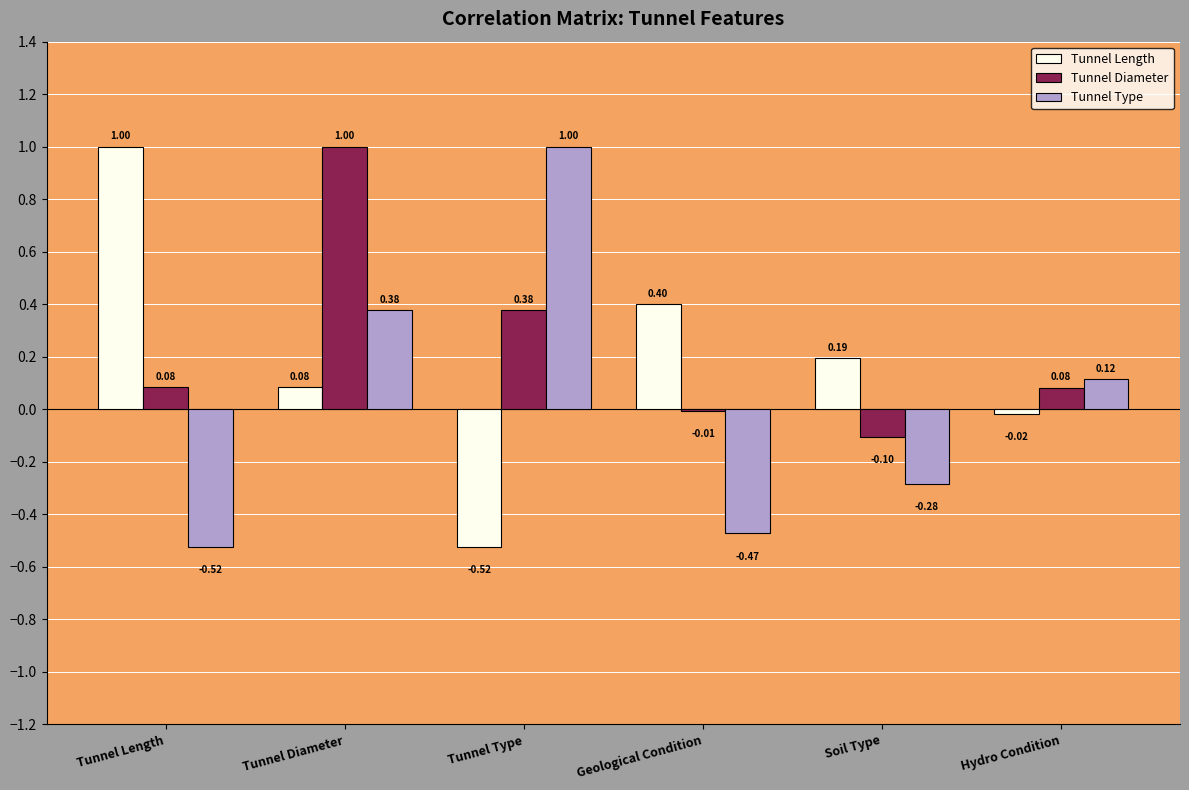

Which series has the largest total across all categories?

Tunnel Diameter